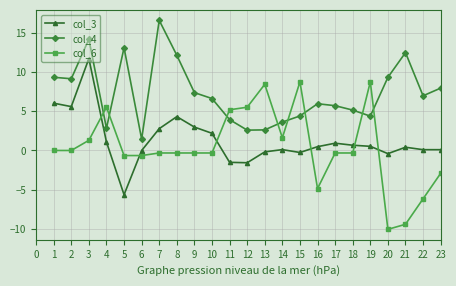

Is the value of col_3 at 3 greater than the value of col_4 at 16?

Yes